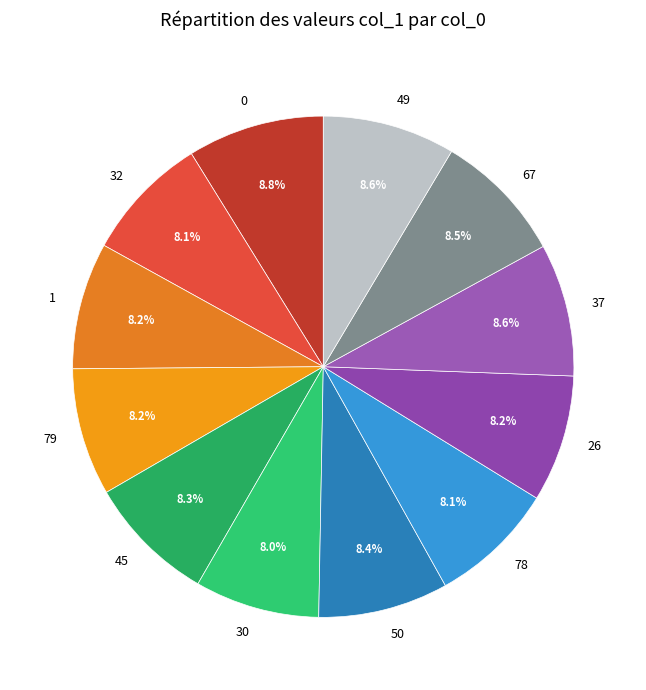

Count the number of slices in the pie.

12